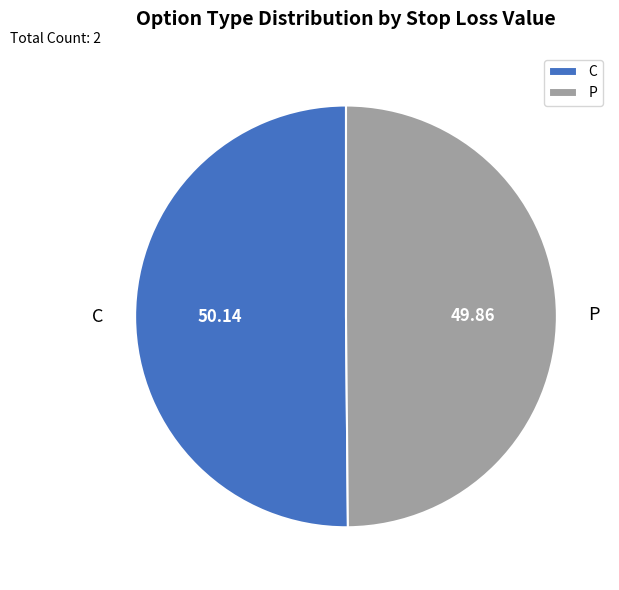

What is the ratio of the value at P to the value at C?

1.0